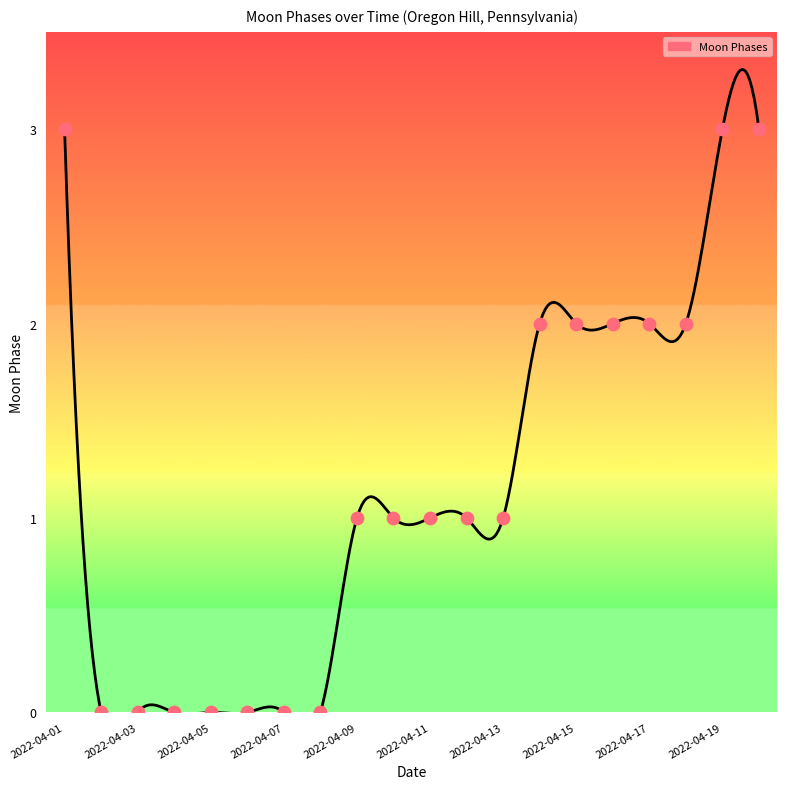

Which has a higher value, 2022-04-04 or 2022-04-16?

2022-04-16